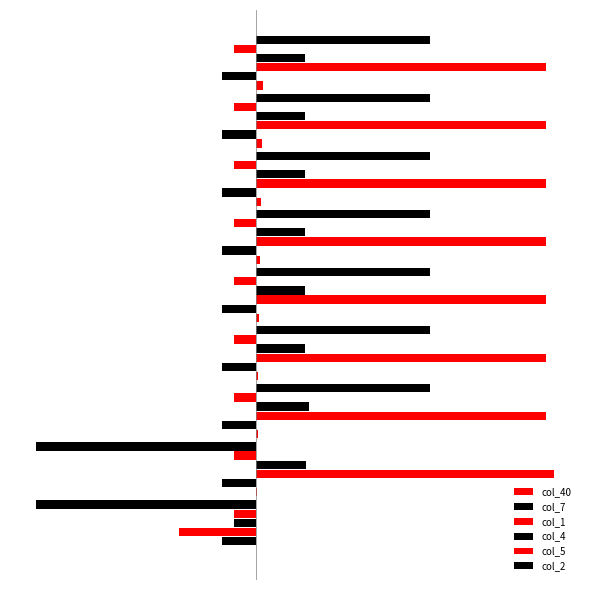

What is the maximum value for col_4?

0.2